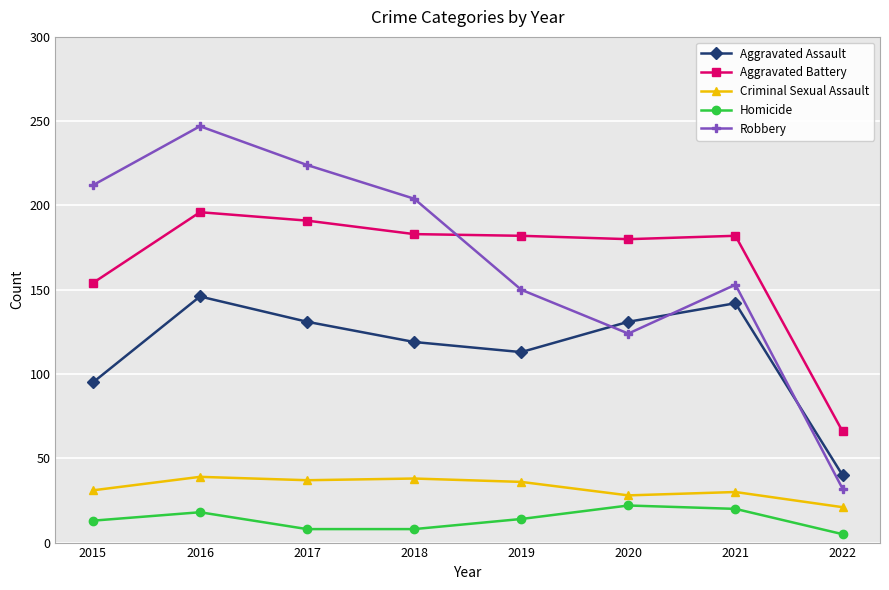

Is it true that Homicide equals 8 at 2017?

True